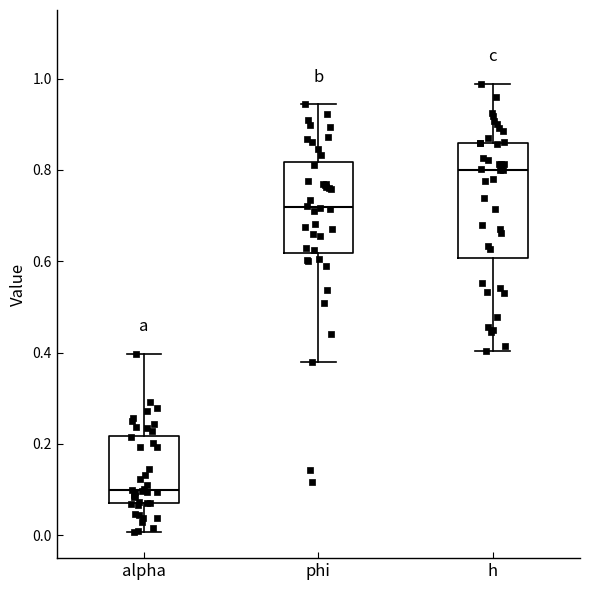

Reading left to right, read every box against the y-axis: the position of its median line, the range the box covers, and the ends of its whiskers. The values are not printed on the chart, so give them approximately, as read against the axis.

alpha: median 0.10, box 0.08 to 0.22, whiskers 0.00 to 0.40
phi: median 0.72, box 0.62 to 0.82, whiskers 0.38 to 0.94
h: median 0.80, box 0.60 to 0.86, whiskers 0.40 to 0.98